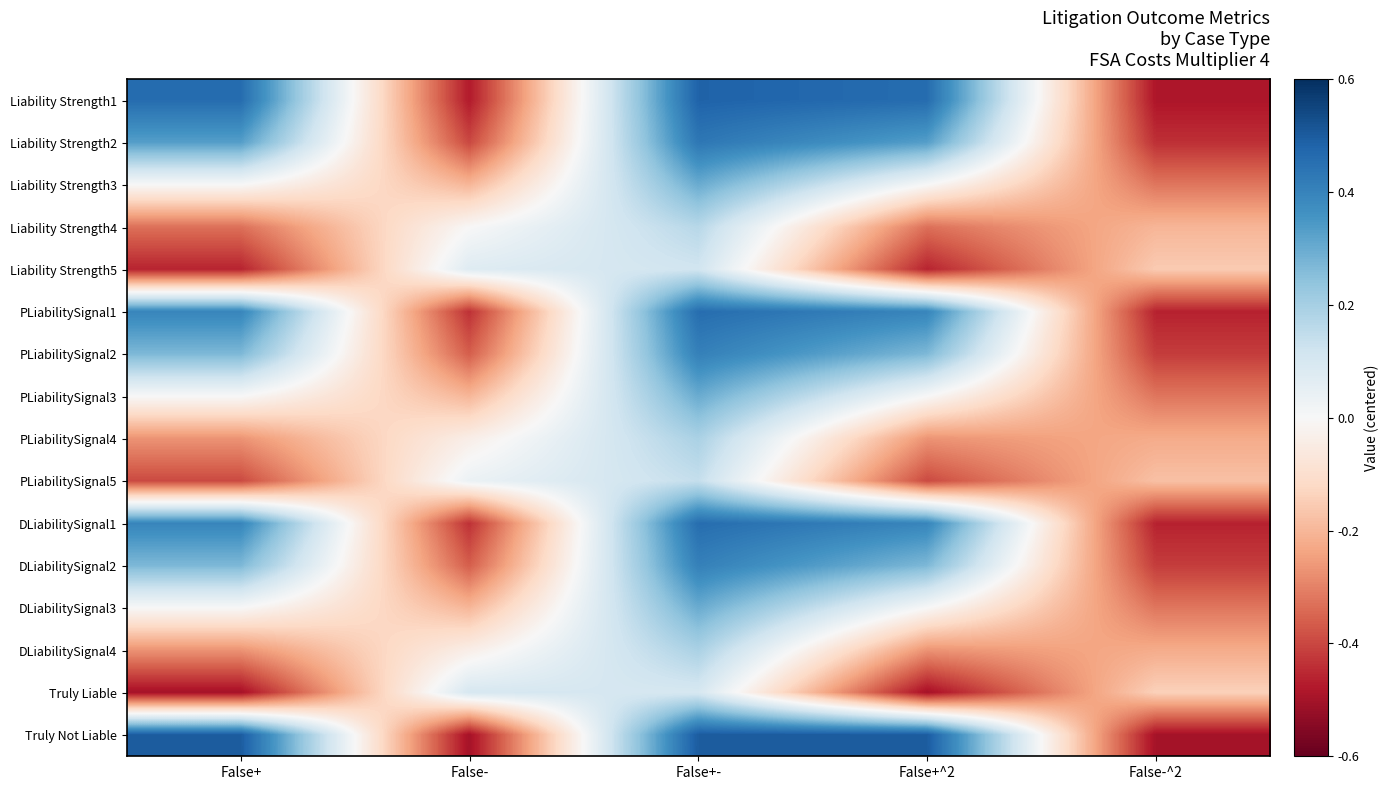

Reading left to right, what are all the values shown in this chart?

Liability Strength1: False+=0.5	False-=-0.5	False+-=0.5	False+^2=0.5	False-^2=-0.5
Liability Strength2: False+=0.3	False-=-0.4	False+-=0.4	False+^2=0.3	False-^2=-0.4
Liability Strength3: False+=0.0	False-=-0.2	False+-=0.3	False+^2=0.0	False-^2=-0.3
Liability Strength4: False+=-0.3	False-=-0.0	False+-=0.2	False+^2=-0.3	False-^2=-0.2
Liability Strength5: False+=-0.5	False-=0.1	False+-=0.1	False+^2=-0.5	False-^2=-0.2
PLiabilitySignal1: False+=0.4	False-=-0.4	False+-=0.5	False+^2=0.4	False-^2=-0.5
PLiabilitySignal2: False+=0.3	False-=-0.4	False+-=0.4	False+^2=0.3	False-^2=-0.4
PLiabilitySignal3: False+=0.0	False-=-0.2	False+-=0.3	False+^2=0.0	False-^2=-0.3
PLiabilitySignal4: False+=-0.3	False-=-0.0	False+-=0.2	False+^2=-0.3	False-^2=-0.2
PLiabilitySignal5: False+=-0.4	False-=0.0	False+-=0.1	False+^2=-0.4	False-^2=-0.2
DLiabilitySignal1: False+=0.4	False-=-0.4	False+-=0.5	False+^2=0.4	False-^2=-0.5
DLiabilitySignal2: False+=0.3	False-=-0.4	False+-=0.4	False+^2=0.3	False-^2=-0.4
DLiabilitySignal3: False+=0.0	False-=-0.2	False+-=0.3	False+^2=0.0	False-^2=-0.3
DLiabilitySignal4: False+=-0.3	False-=-0.0	False+-=0.2	False+^2=-0.3	False-^2=-0.2
Truly Liable: False+=-0.5	False-=0.1	False+-=0.1	False+^2=-0.5	False-^2=-0.1
Truly Not Liable: False+=0.5	False-=-0.5	False+-=0.5	False+^2=0.5	False-^2=-0.5